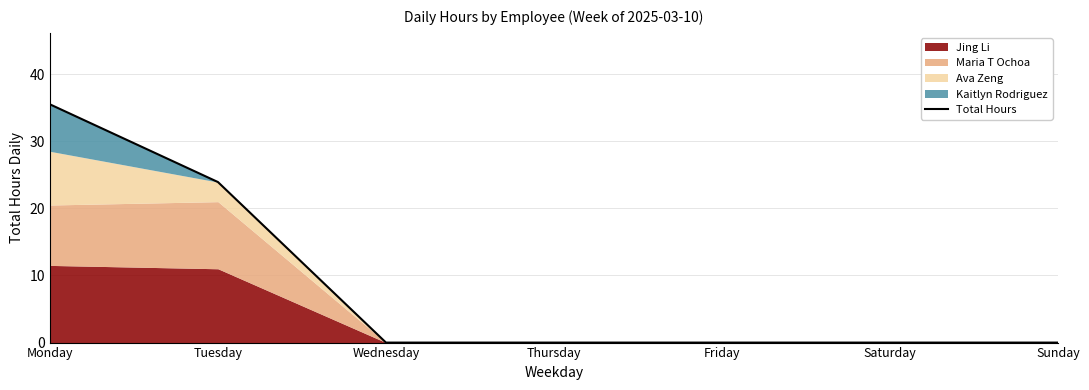

Rank the categories by value from lowest to highest.

Wednesday, Thursday, Friday, Saturday, Sunday, Tuesday, Monday